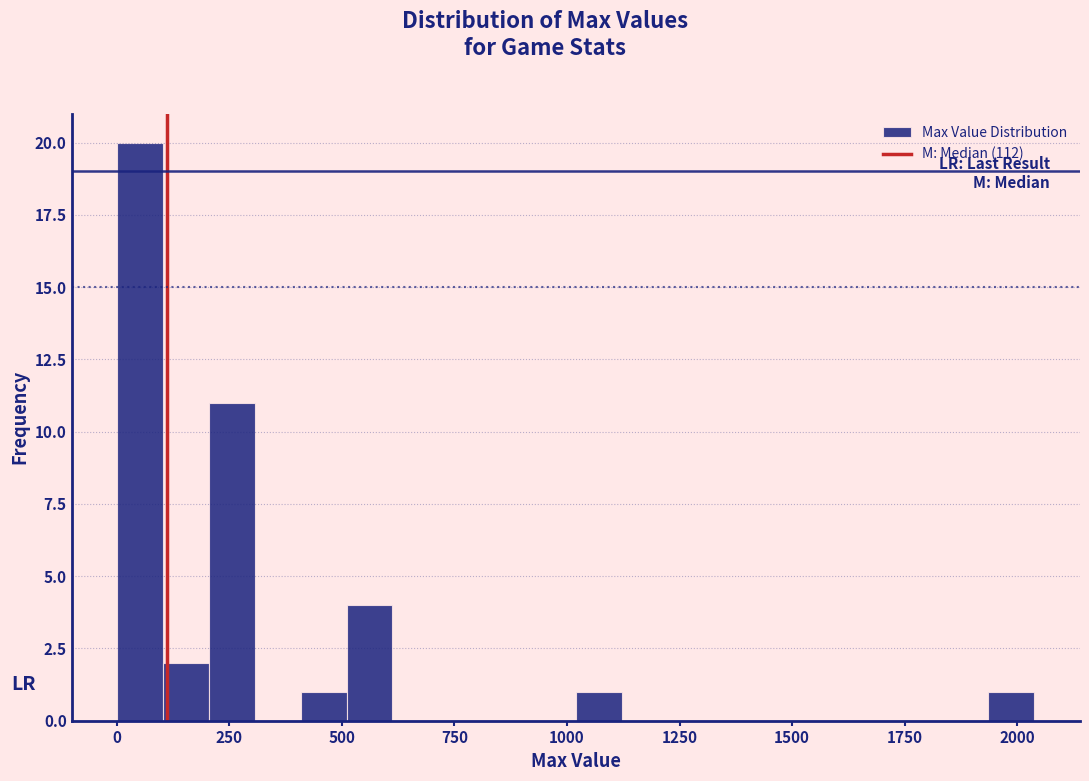

Read against the x-axis, roughly where is the centre of the tallest bar?

50